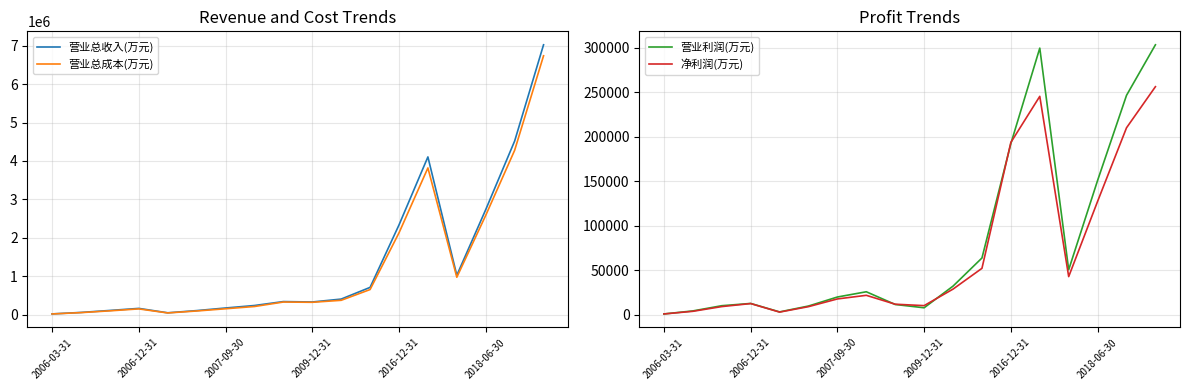

Read the 营业总收入(万元) value at 2018-06-30, to the nearest 100.

2734900